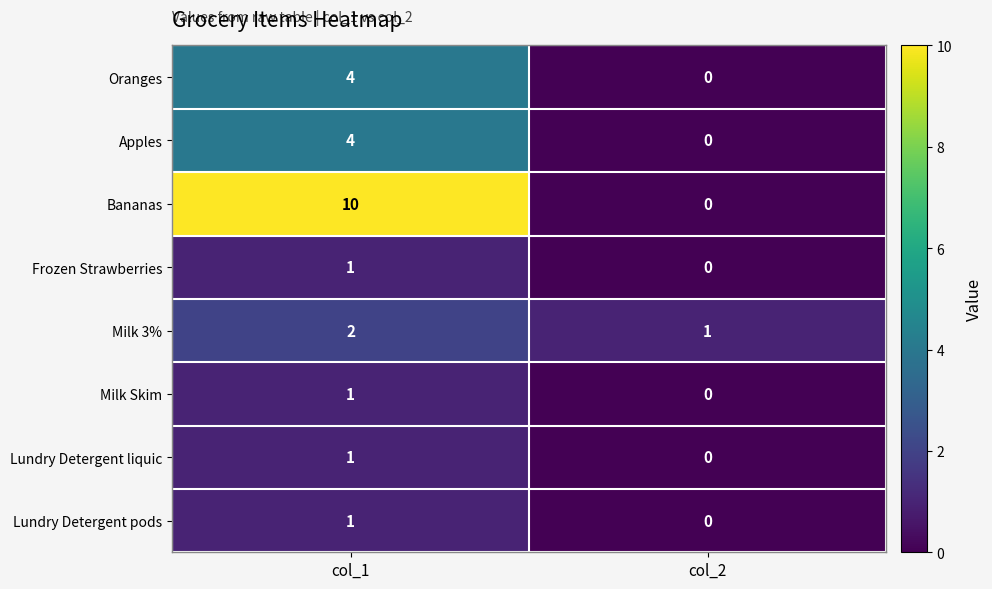

How many series are shown in this chart?

8